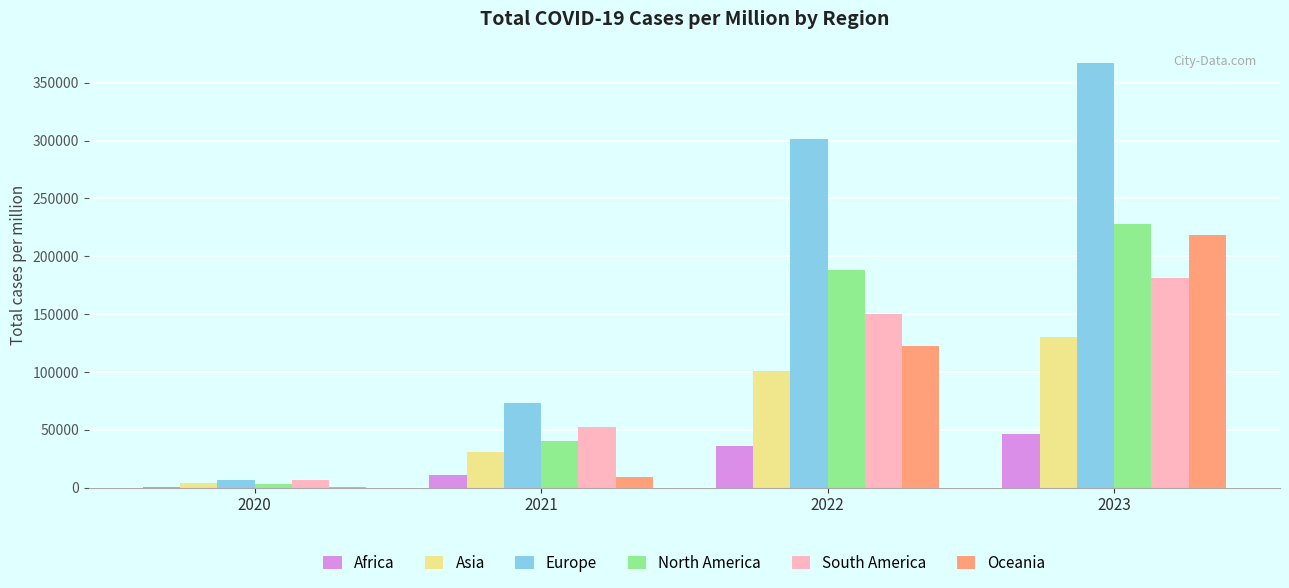

What is the sum of all Oceania values?

351219.6